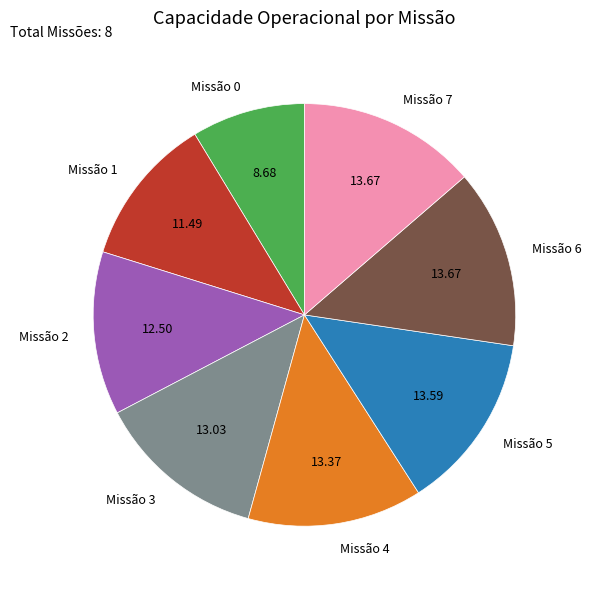

Does Missão 1 represent more than half of the total?

No